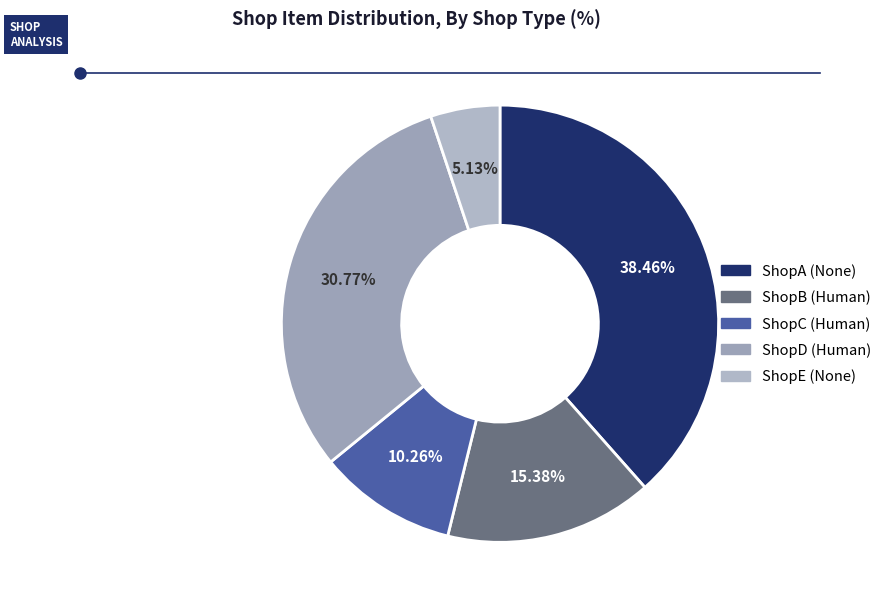

Approximately how many times larger is the value at ShopE (None) compared to ShopA (None)?

0.1